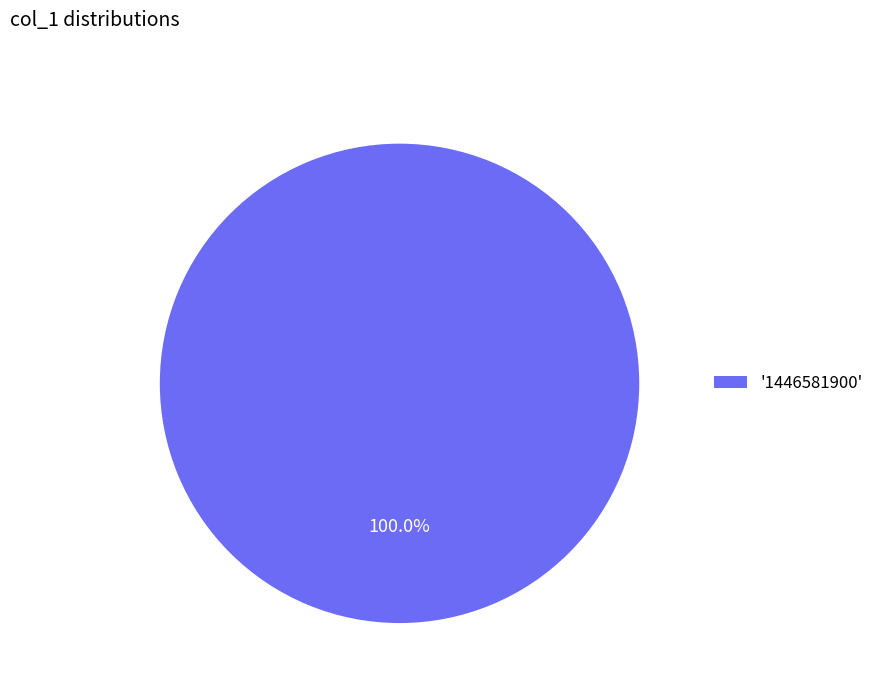

Rank the categories by value from highest to lowest.

'1446581900'